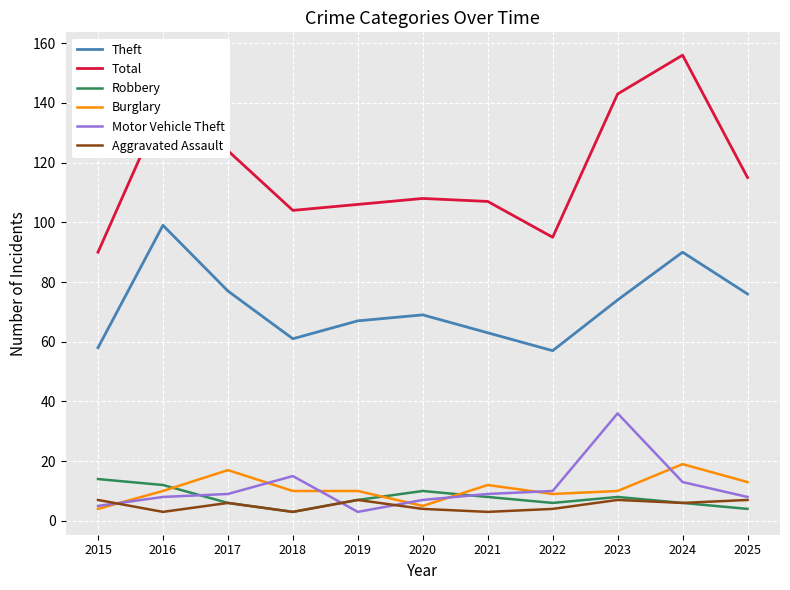

What is the spread (max minus min) of values at 2023?

136